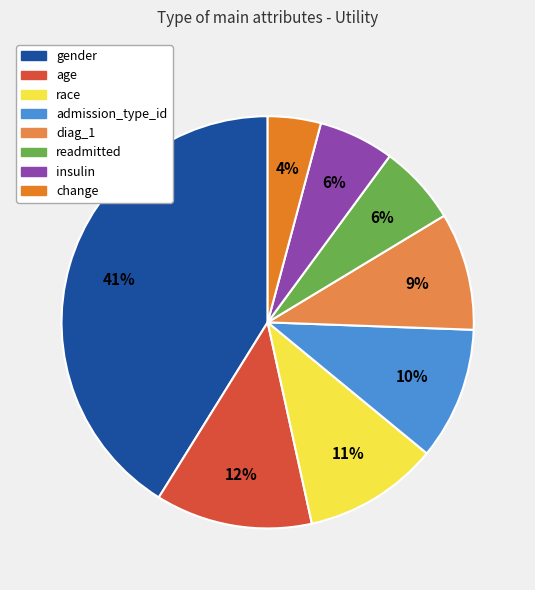

Is the sum of age and readmitted greater than half?

No